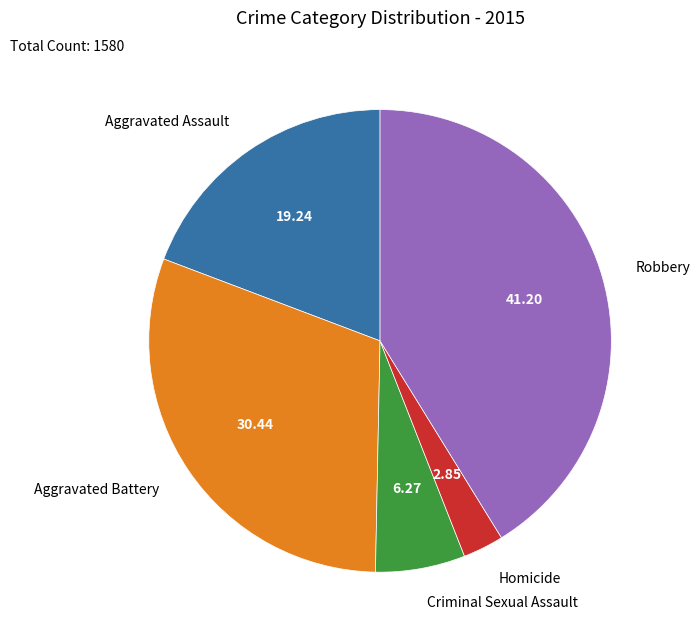

Is there any slice that represents more than half of the pie?

No